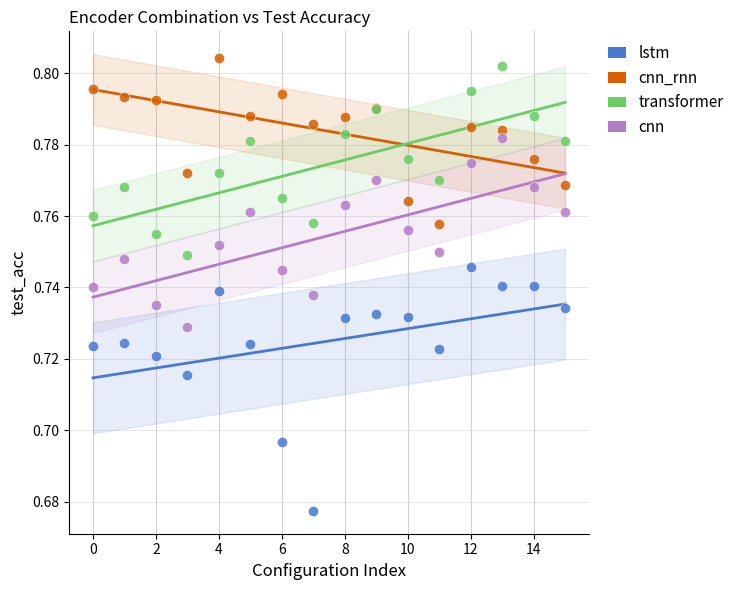

Which series contains the lowest Y value?

lstm